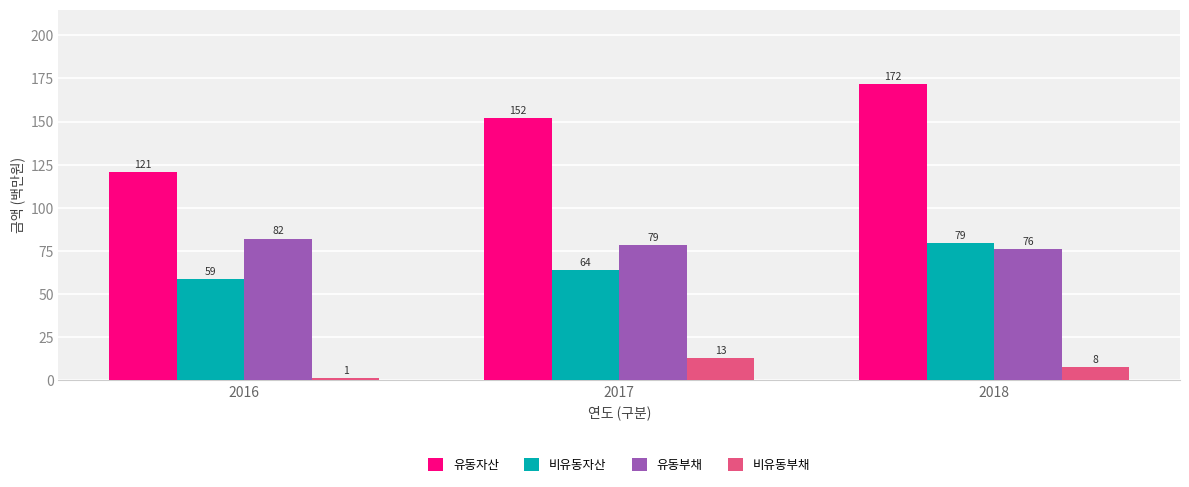

What is the minimum value shown in the chart?

1.4